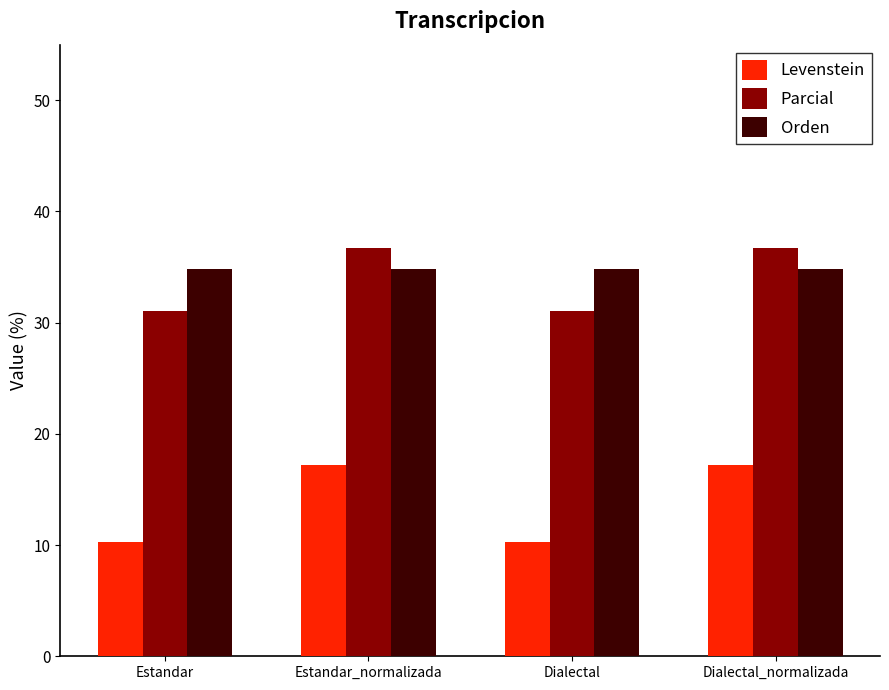

Rank the series by their maximum value, from lowest to highest.

Levenstein, Orden, Parcial